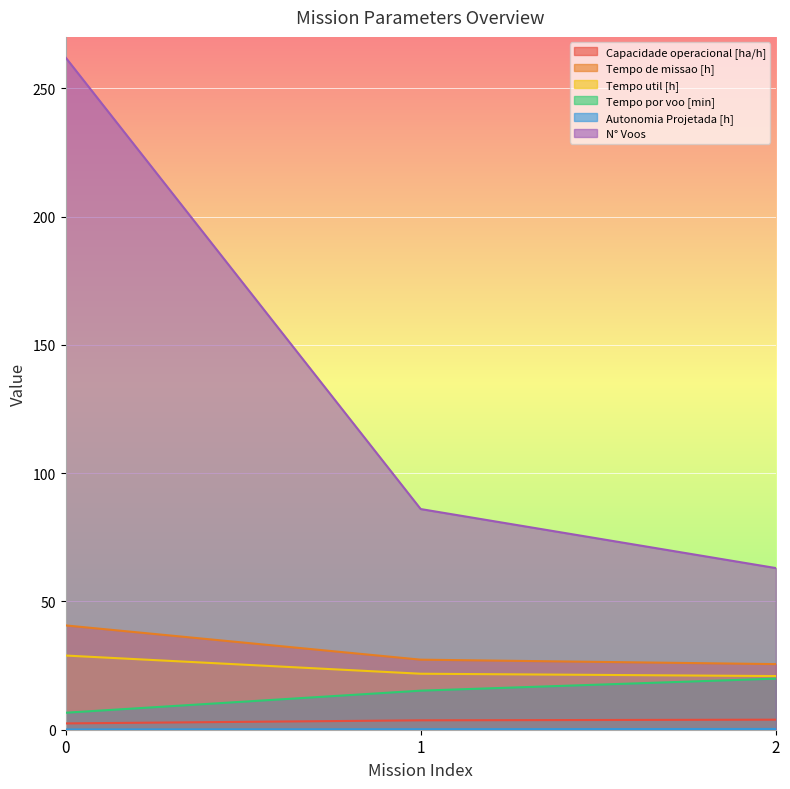

Between 1 and 2, which series saw the biggest shift?

N° Voos